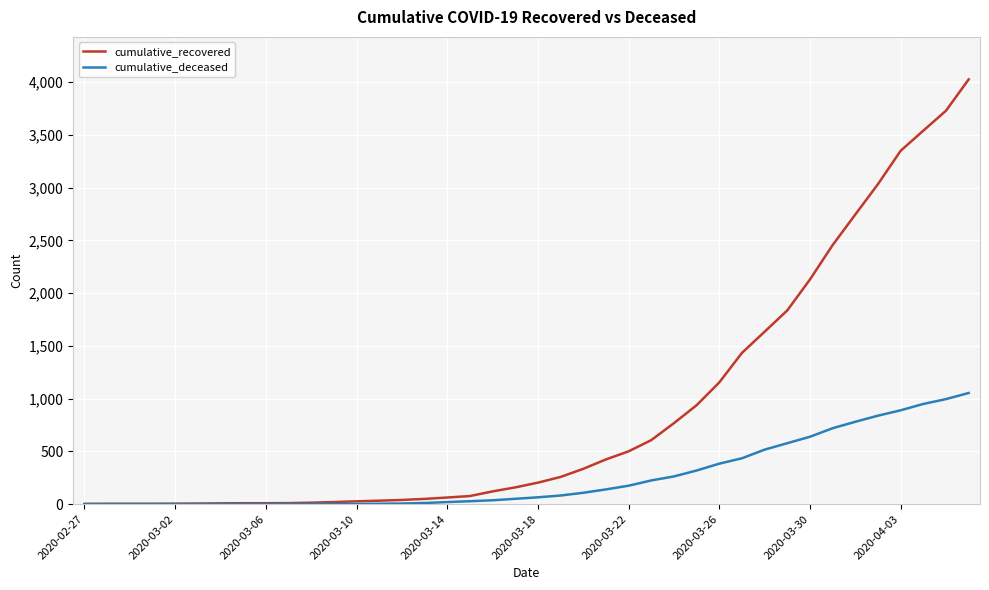

What is the maximum value for cumulative_deceased?

1054